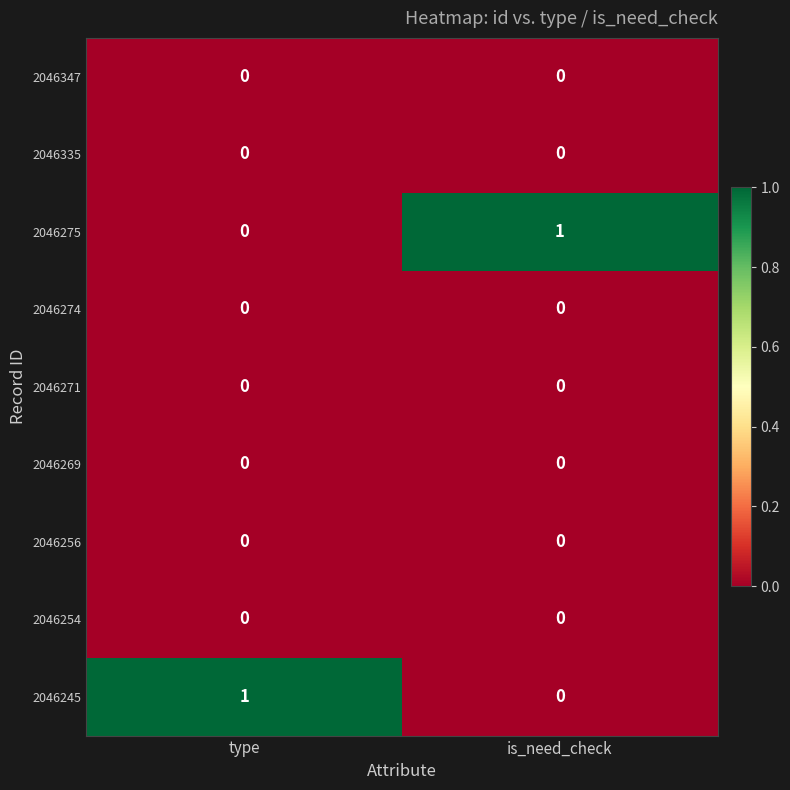

What is the difference between the highest and lowest values at is_need_check?

1